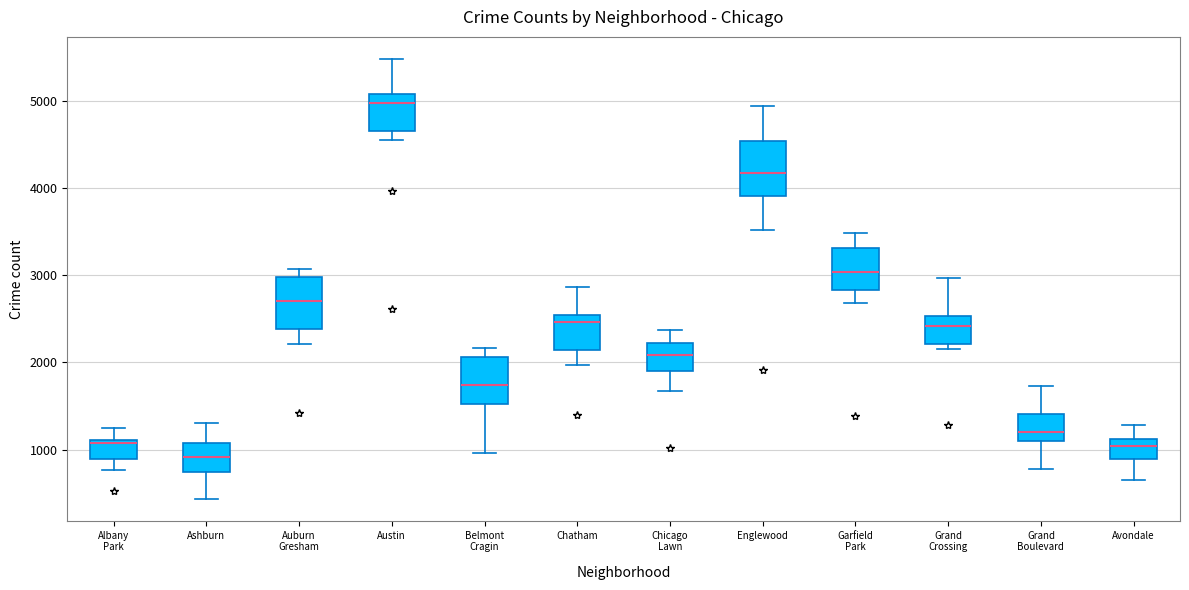

Which box has the lowest median line?

Ashburn